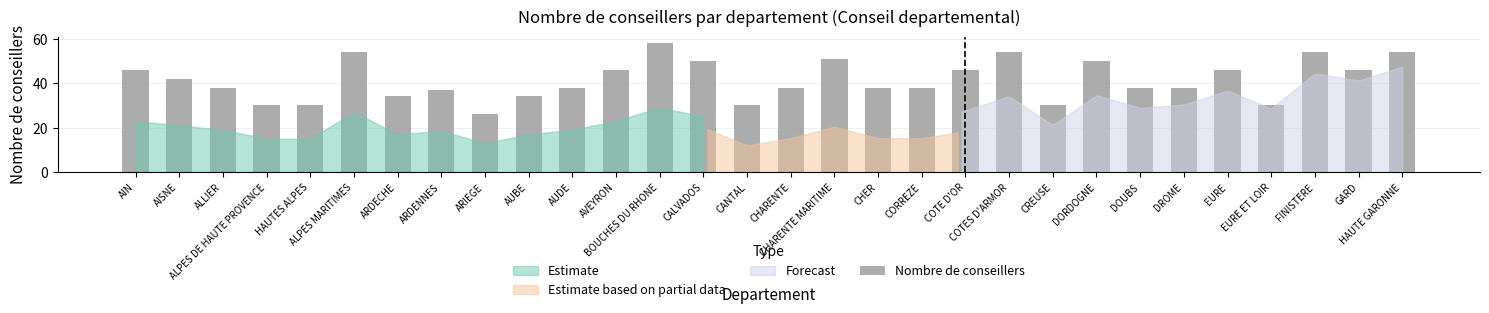

How many data points does each series have?

30